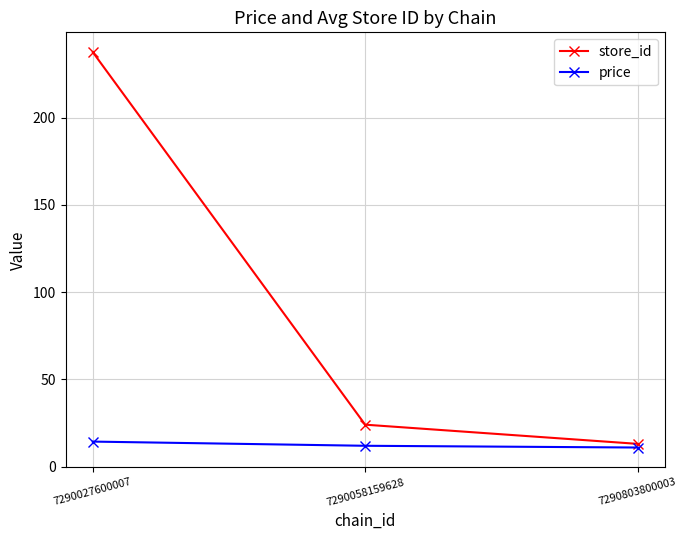

Which series has the largest range (max minus min)?

store_id